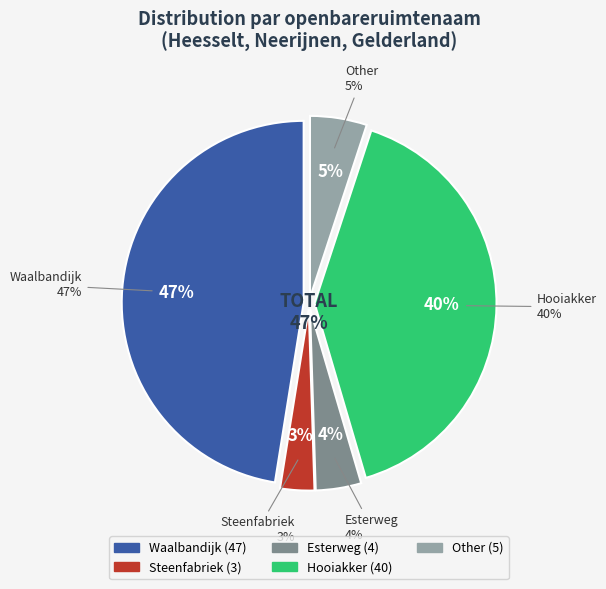

How many segments does this pie chart have?

5